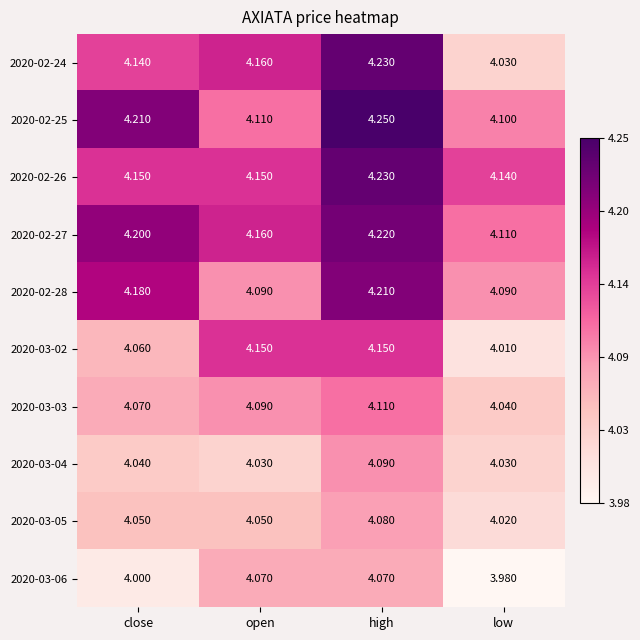

At which category is the sum across all series the highest?

high